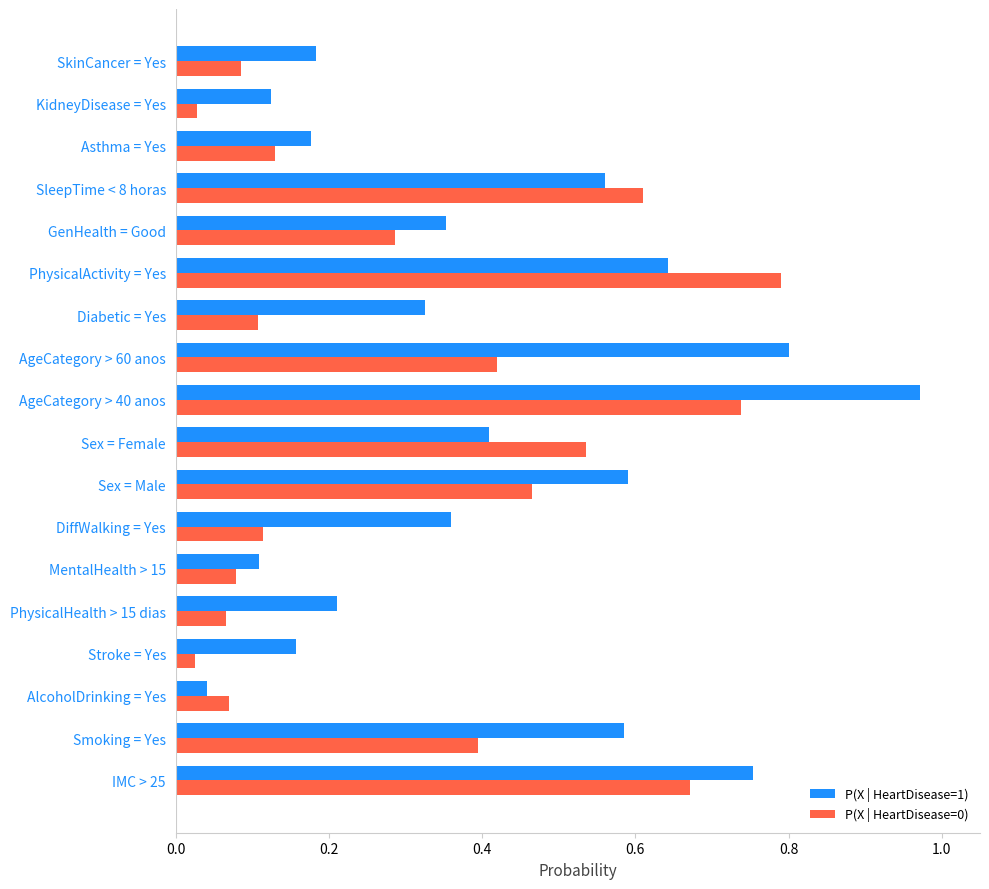

Which category has the lowest value in the P(X | HeartDisease=1) series?

AlcoholDrinking = Yes